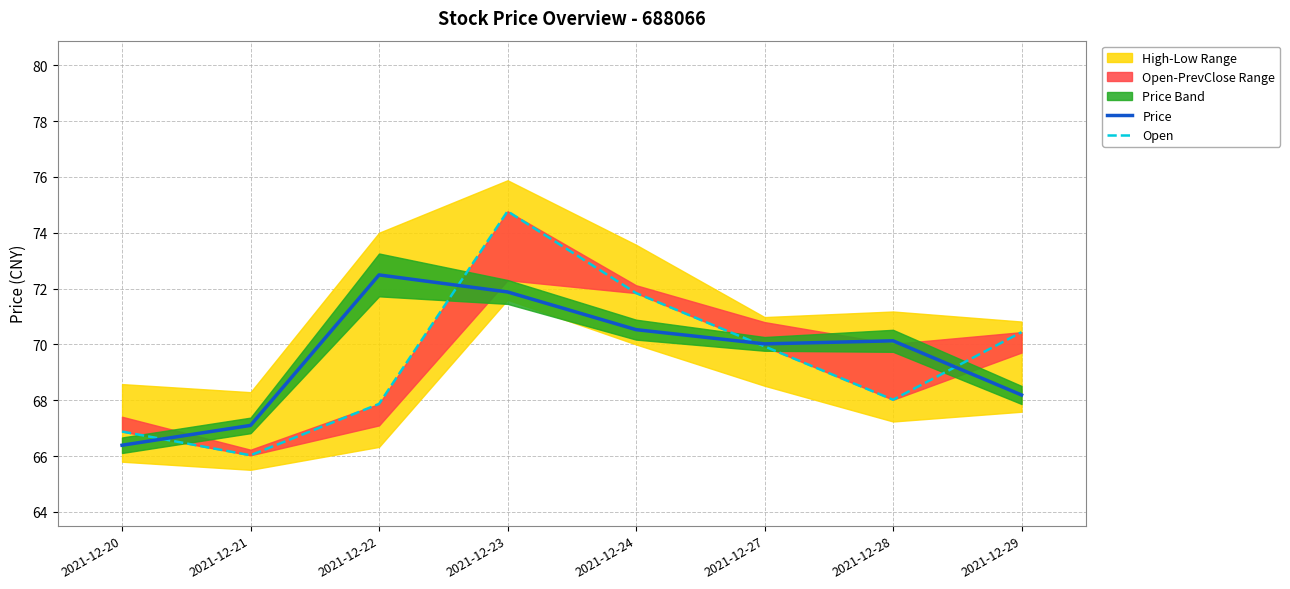

At which label does Price reach its minimum?

2021-12-20